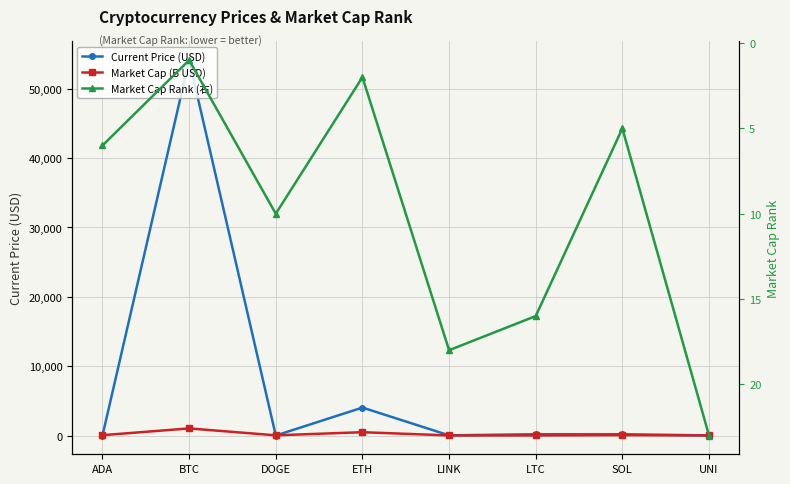

At how many categories does at least one series exceed 30709?

1